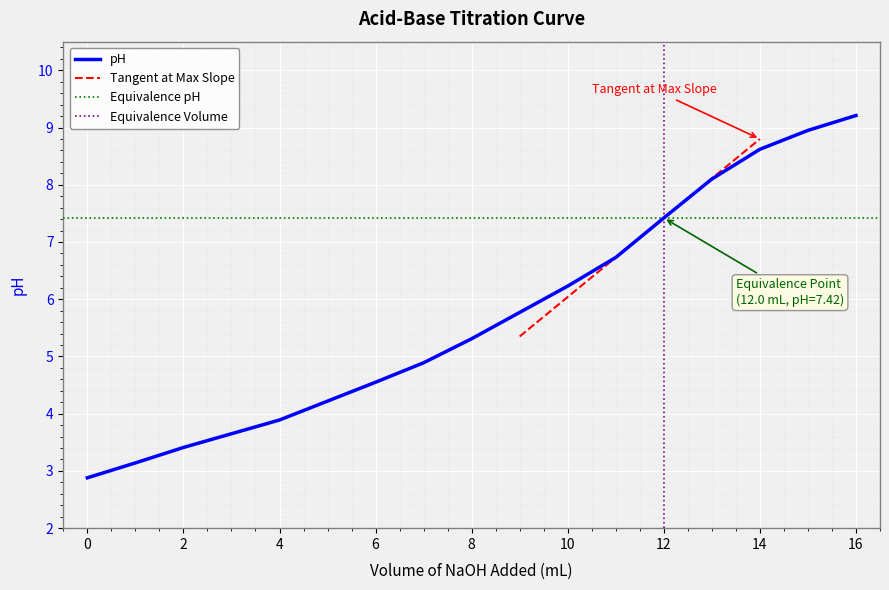

The value at 2.0 is 3.4. True or false?

True